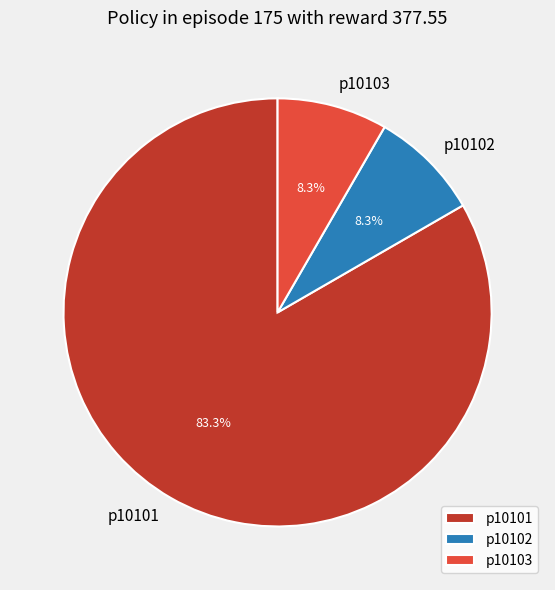

Count the number of slices in the pie.

3